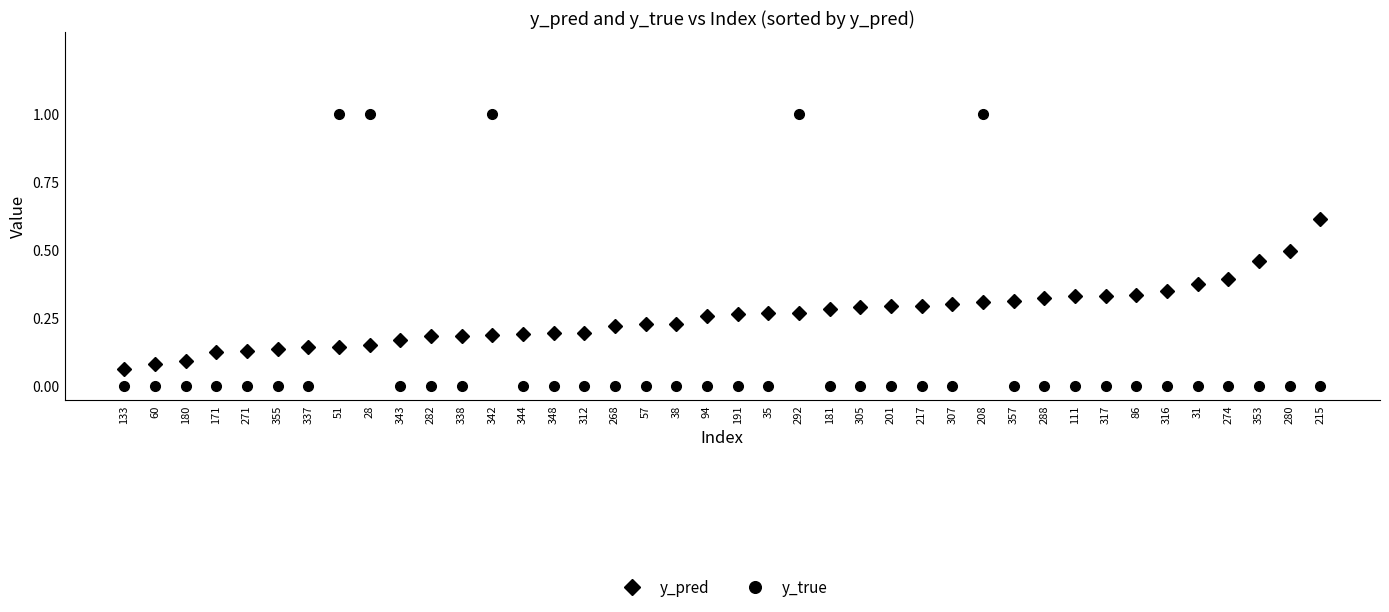

Which series has the largest total across all categories?

y_pred